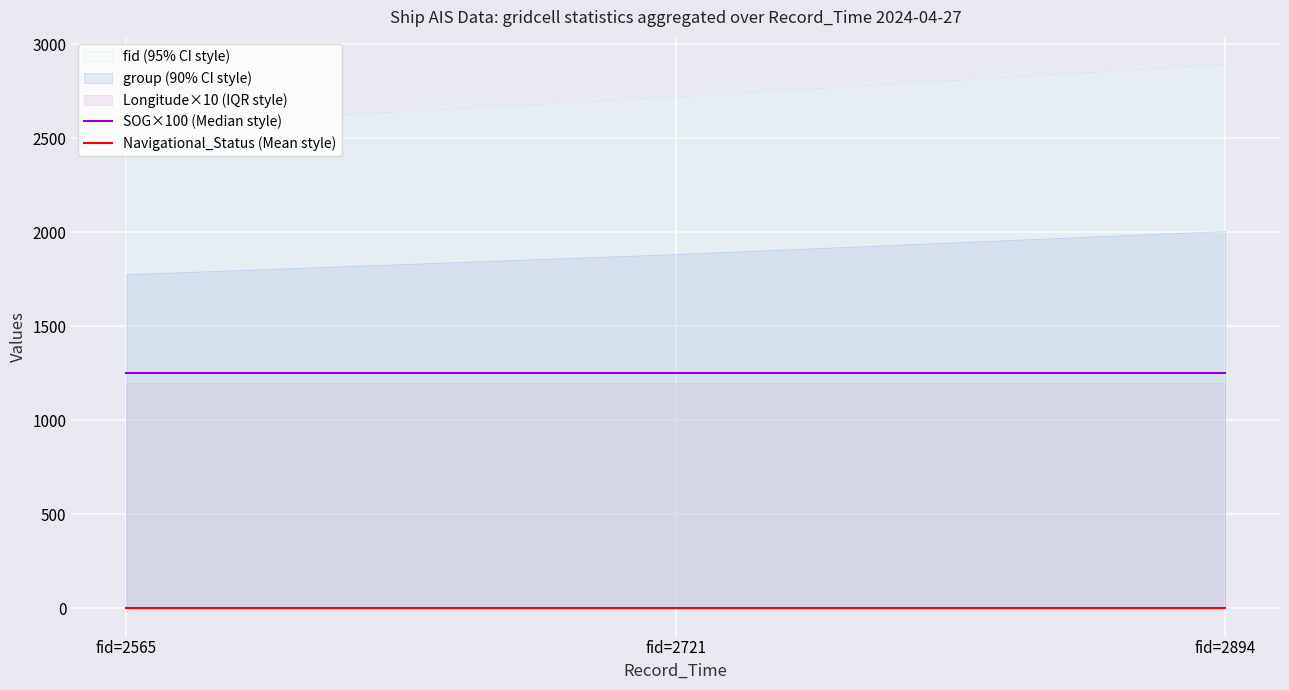

Rank the categories by SOG×100 (Median style) value from lowest to highest.

fid=2565, fid=2721, fid=2894